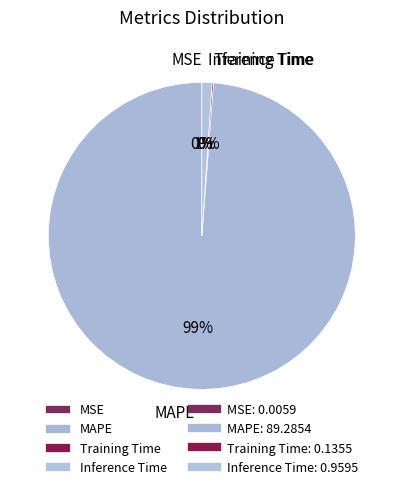

Is it true that MAPE is 89% of the pie?

False